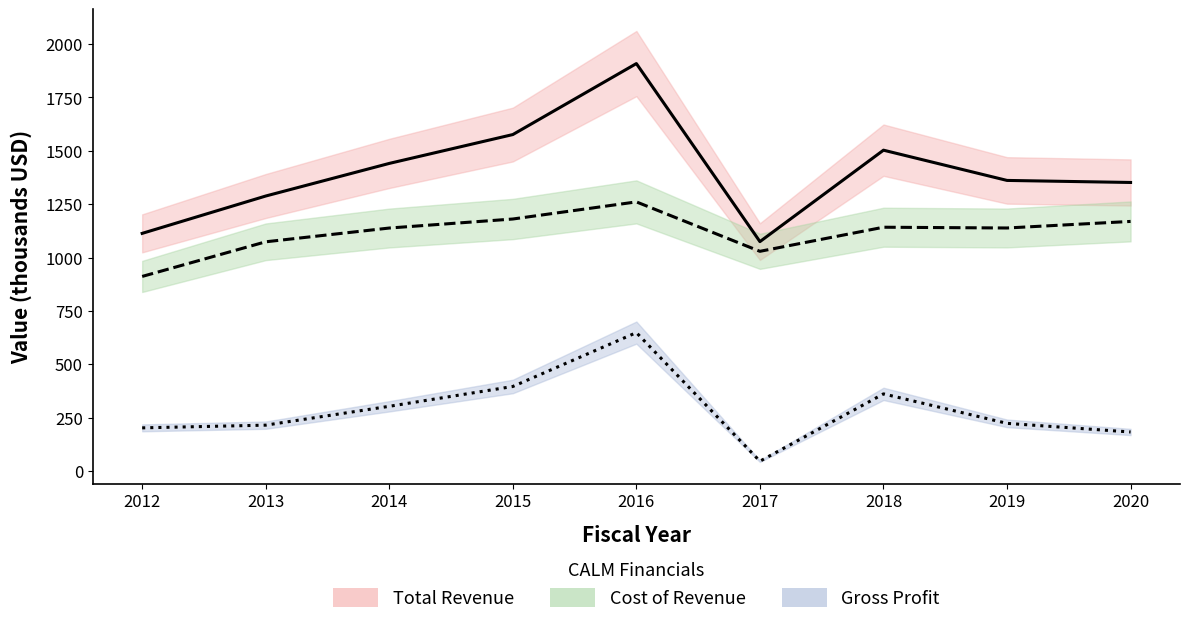

What is the value of the Gross Profit point at the 8th from the left?

222.9